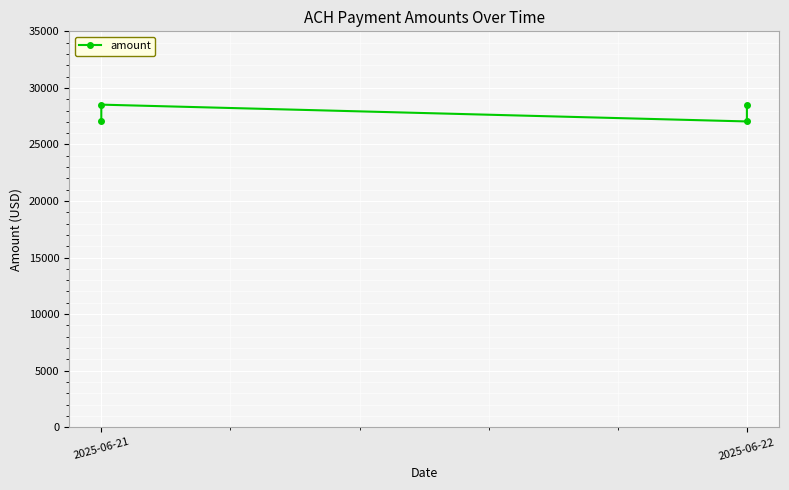

How many lines are shown in the chart?

1